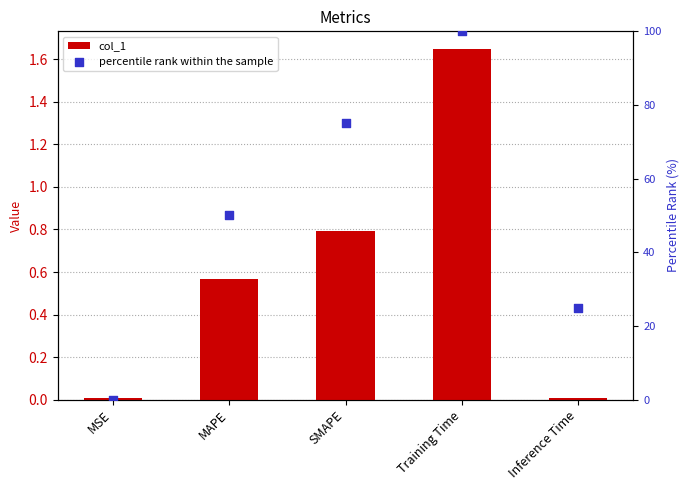

Which series contains the lowest Y value?

percentile rank within the sample